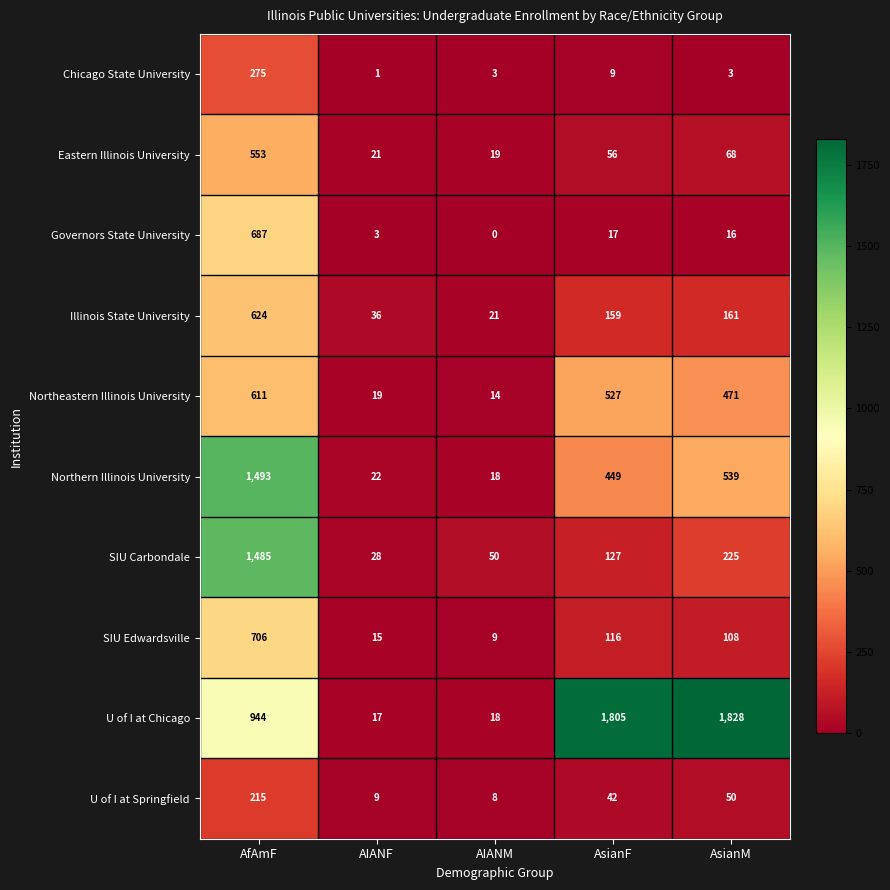

At which category is the sum across all series the highest?

AfAmF